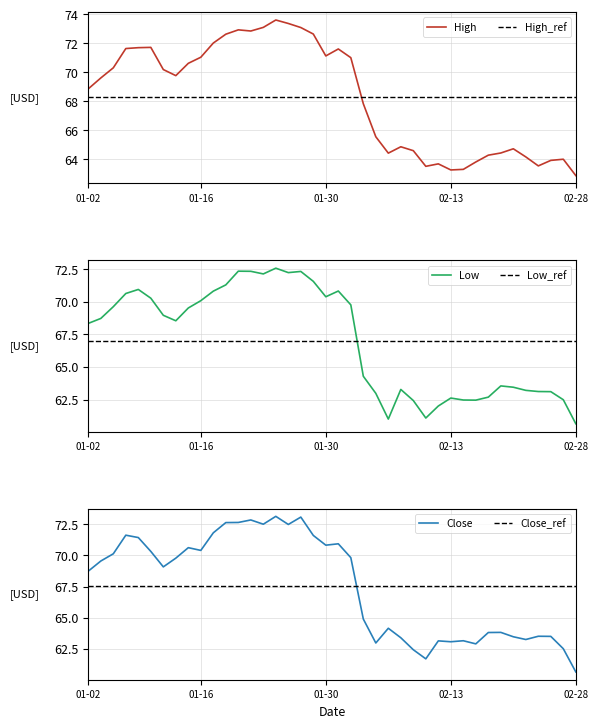

What is the value of the Low point at the 5th from the left?

70.9